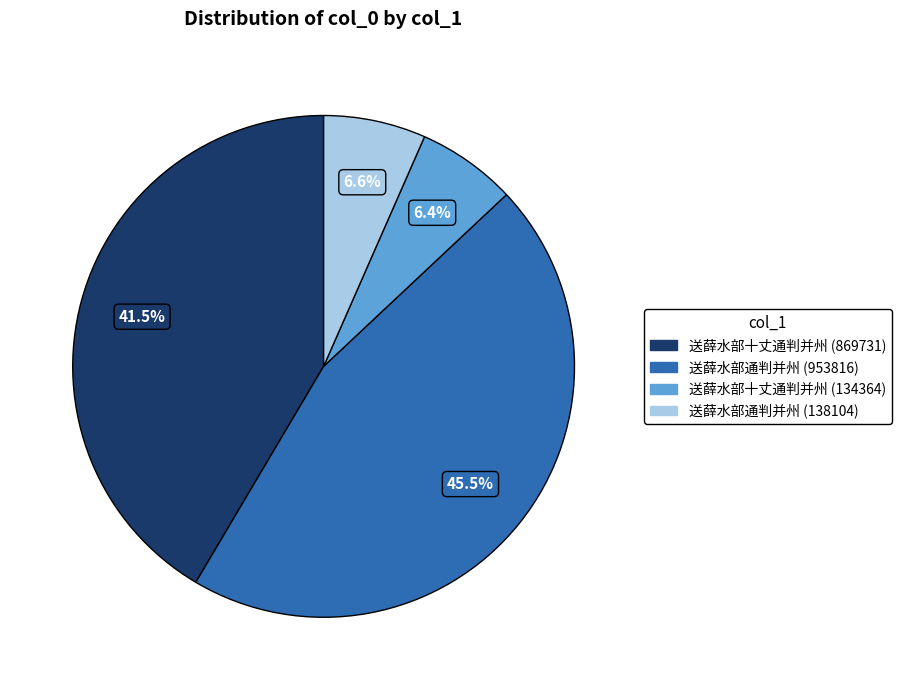

Combined, do 送薛水部通判并州 (138104) and 送薛水部十丈通判并州 (869731) account for over 50%?

No